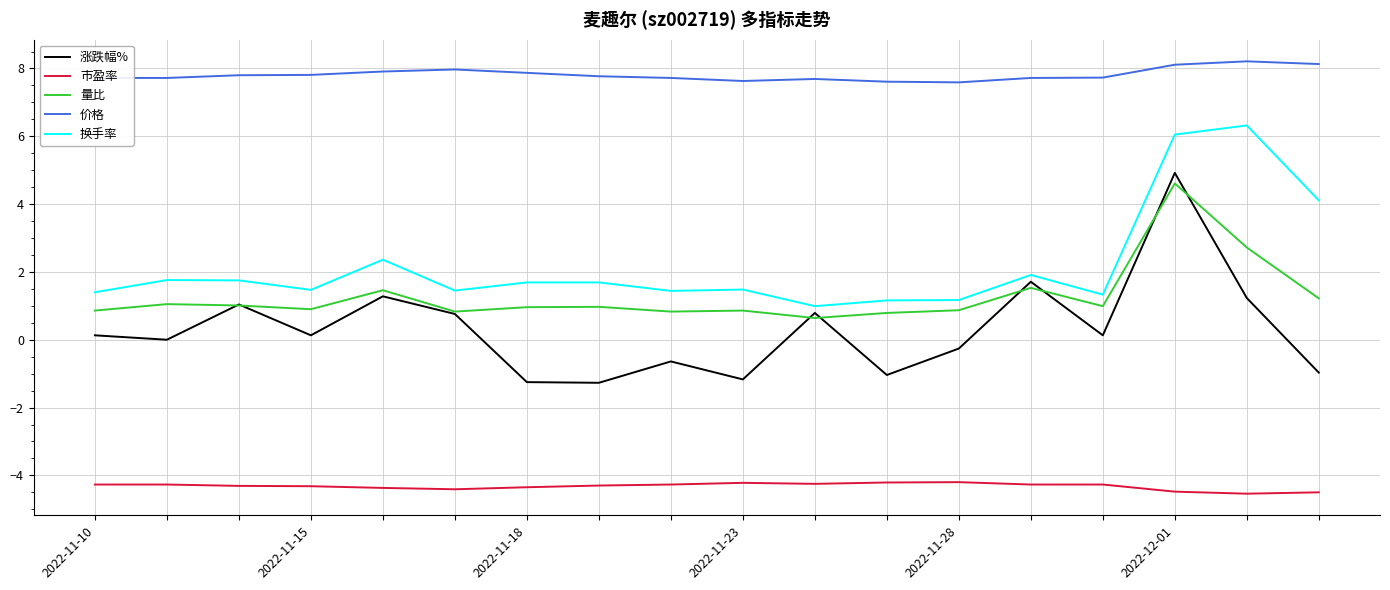

Which series has the largest total across all categories?

价格